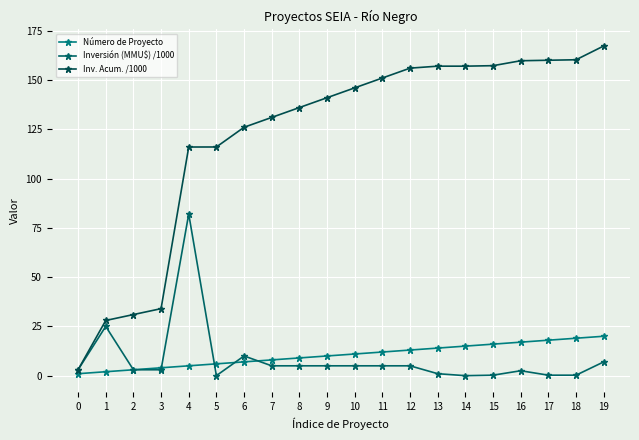

How many lines are shown in the chart?

3